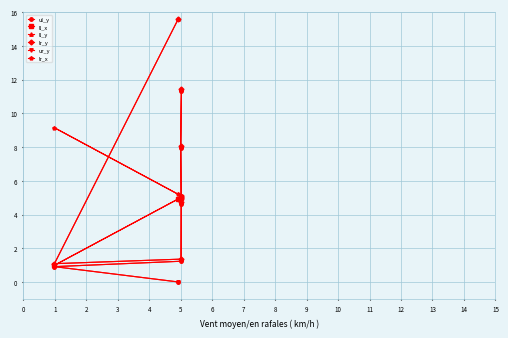

True or false: ur_y and ll_y intersect in this chart.

False